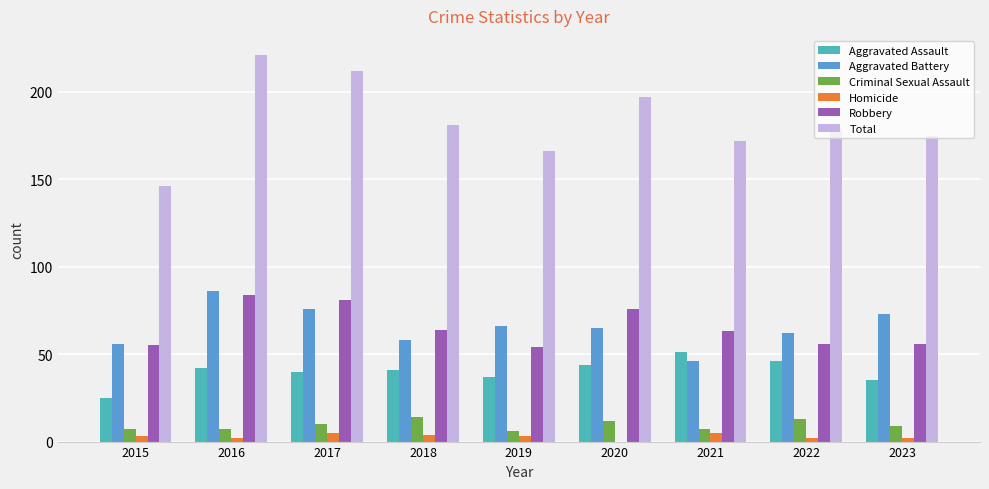

How many series are shown in this chart?

6